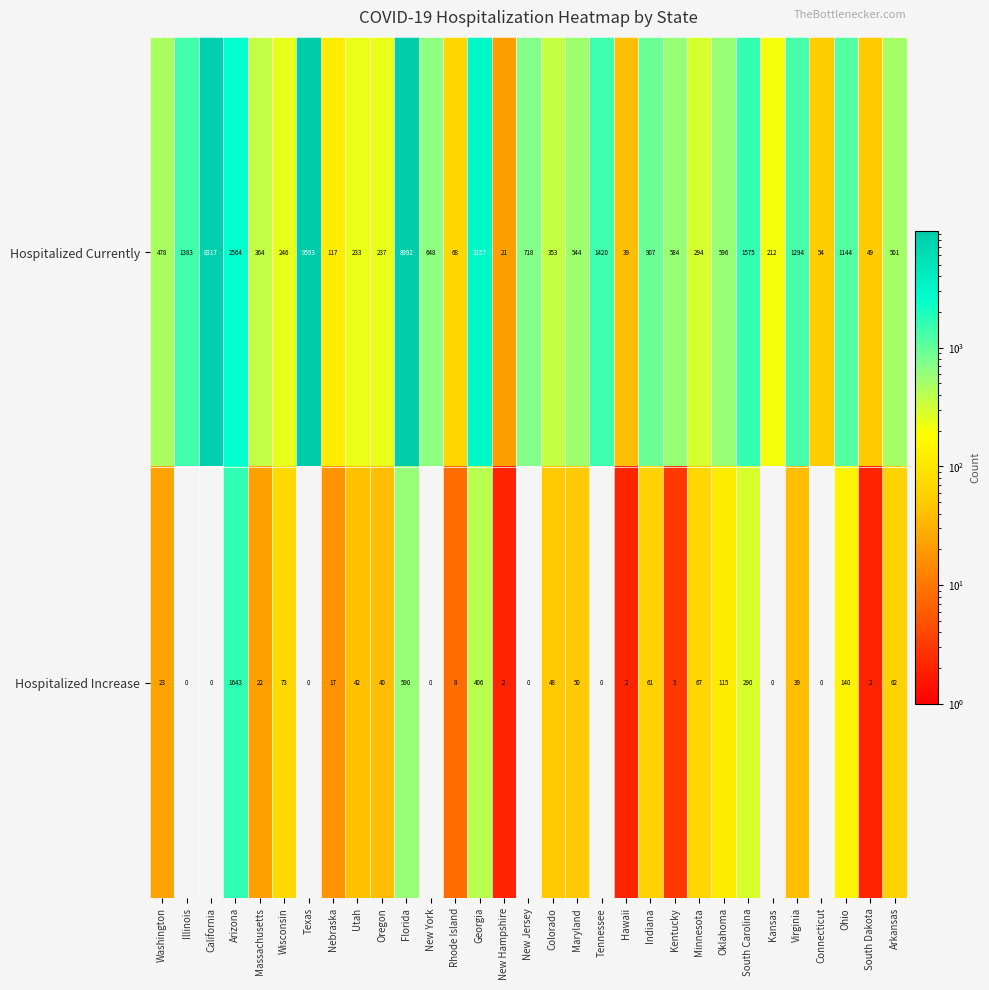

What is the average value of the Hospitalized Currently series?

1507